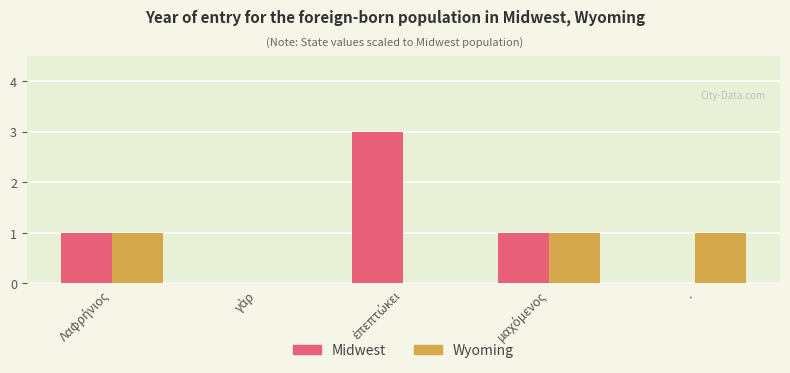

What is the maximum value for Midwest?

3